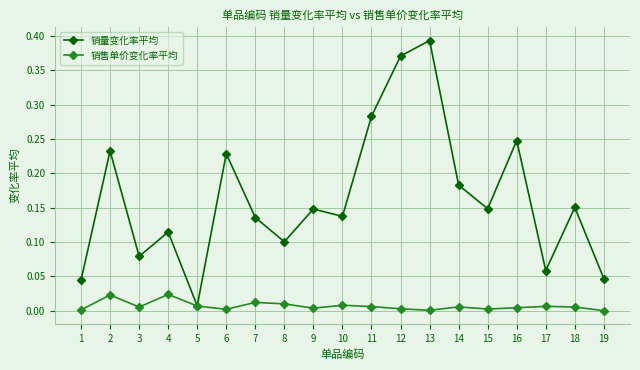

At how many categories does at least one series exceed 0?

19